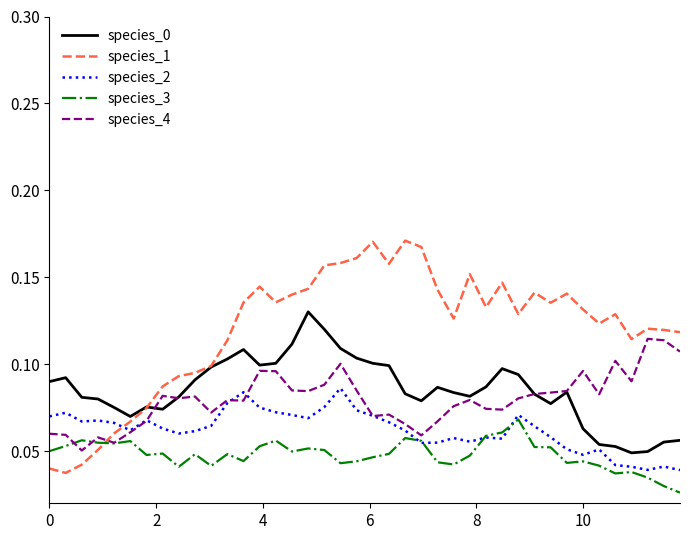

True or false: species_1 and species_0 intersect in this chart.

True